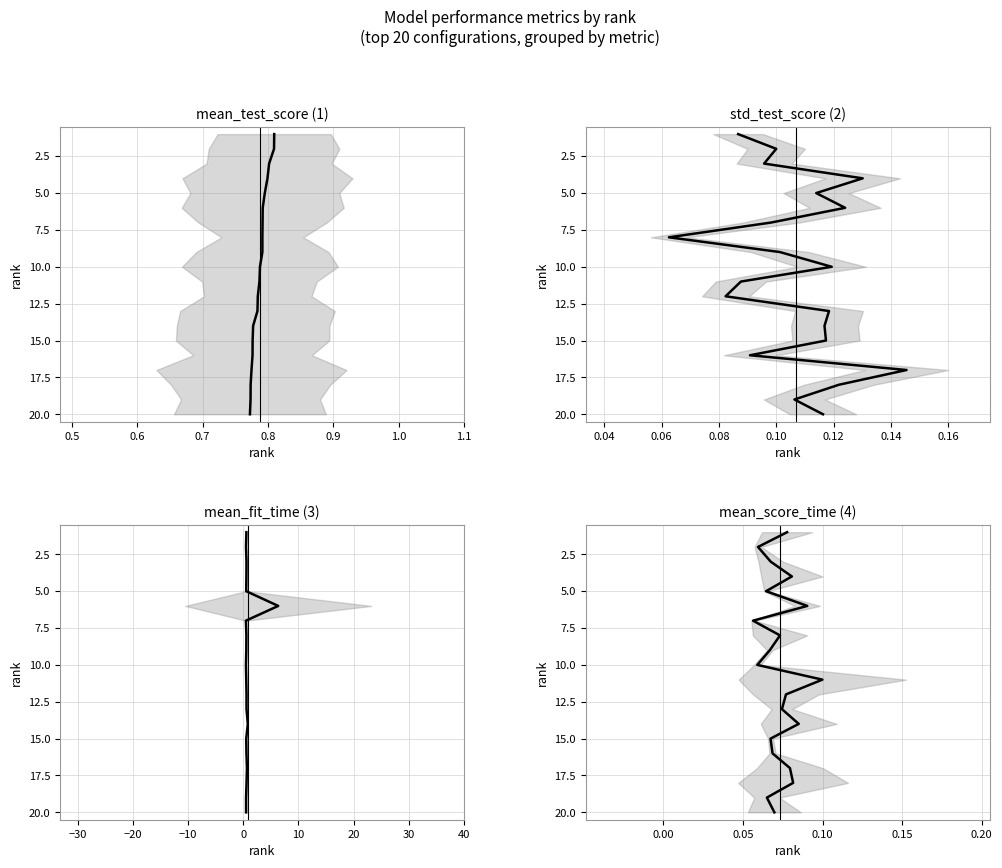

How many lines are shown in the chart?

4